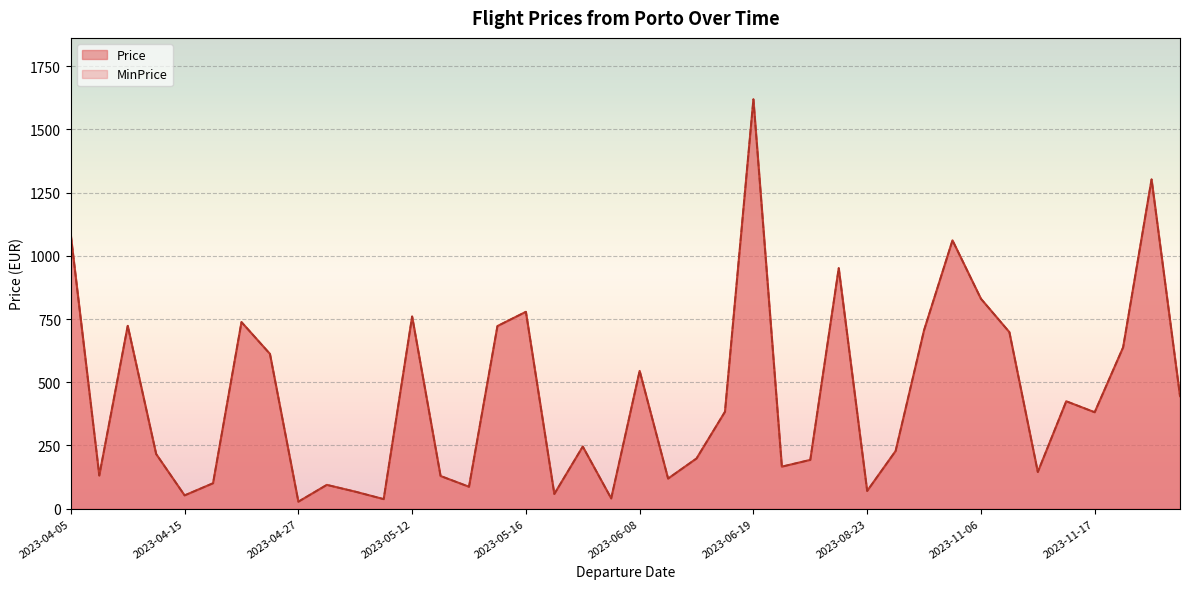

Which series has the largest range (max minus min)?

Price